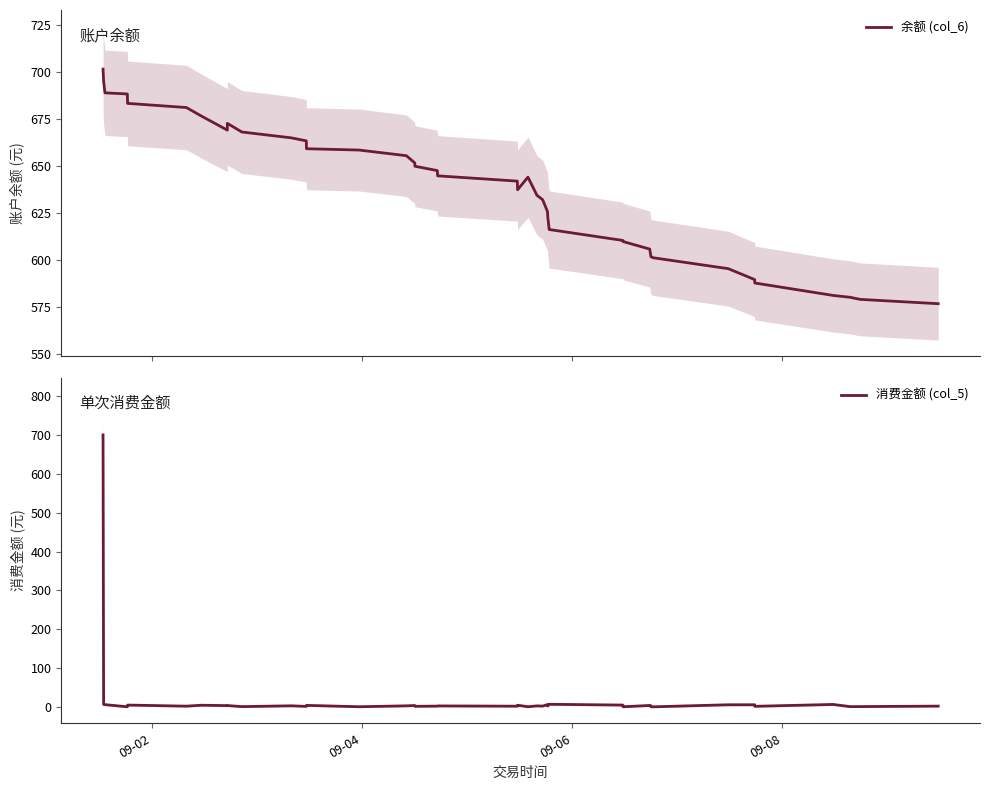

Rank the series by their maximum value, from lowest to highest.

消费金额 (col_5), 余额 (col_6)